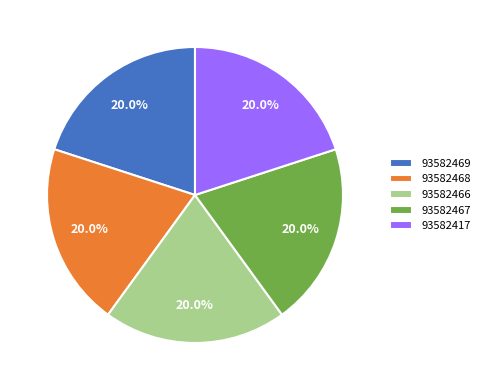

The 93582417 slice represents 31% of the pie. True or false?

False